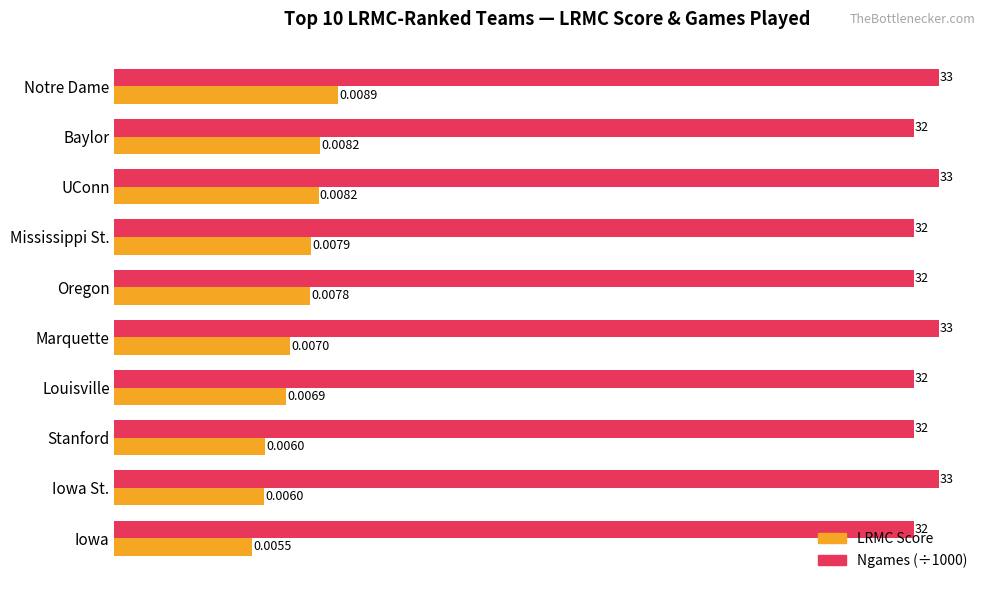

Which category has the highest value in the LRMC Score series?

Notre Dame